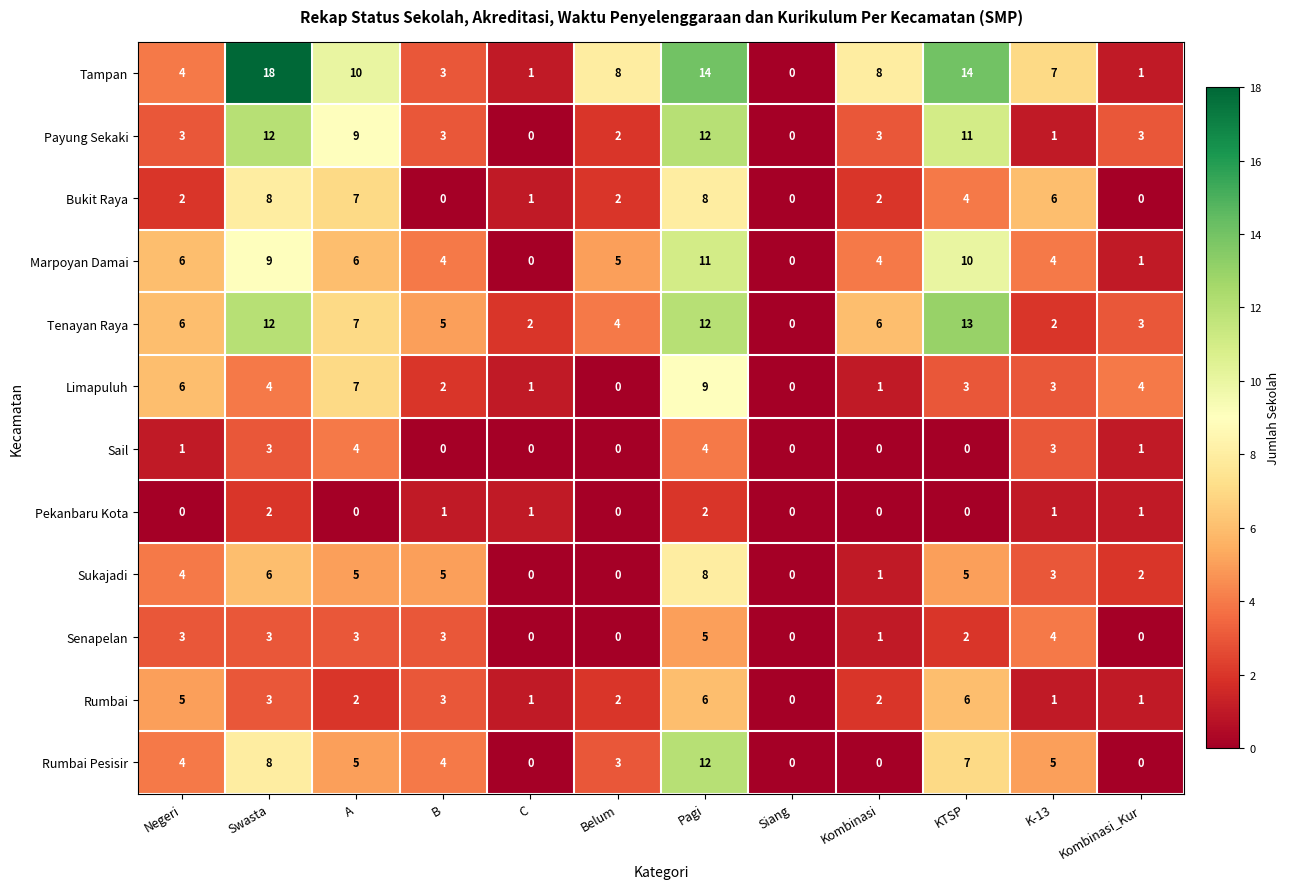

How many data points does each series have?

12